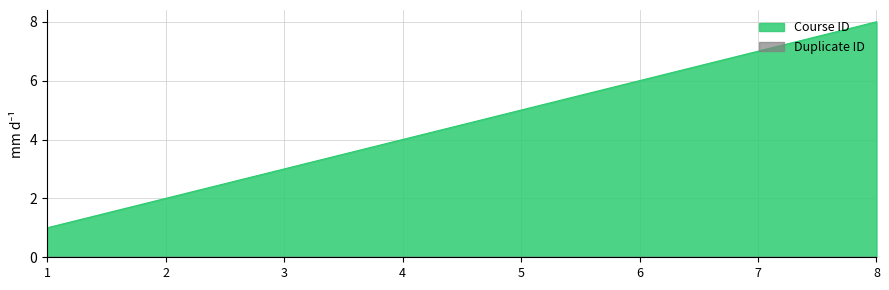

True or false: the data has more than 1 interior local peaks.

False